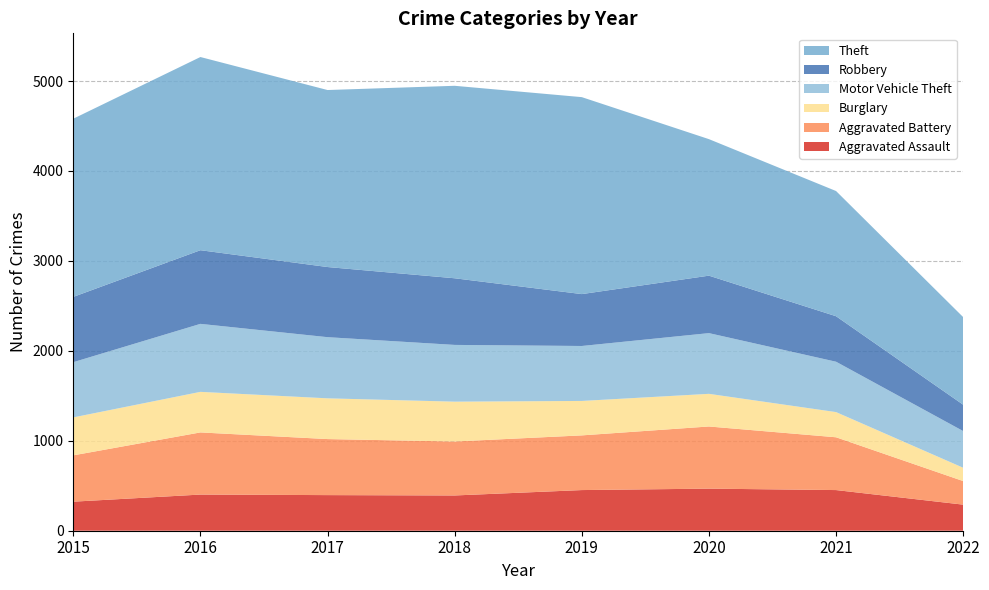

Reading right to left, extract all data points from this chart.

Aggravated Assault: 290	452	468	452	392	396	402	323
Aggravated Battery: 262	587	691	608	600	623	691	515
Burglary: 148	280	363	383	443	453	451	422
Motor Vehicle Theft: 408	560	675	611	631	680	756	614
Robbery: 293	506	639	577	741	780	819	726
Theft: 974	1392	1518	2190	2140	1968	2148	1981